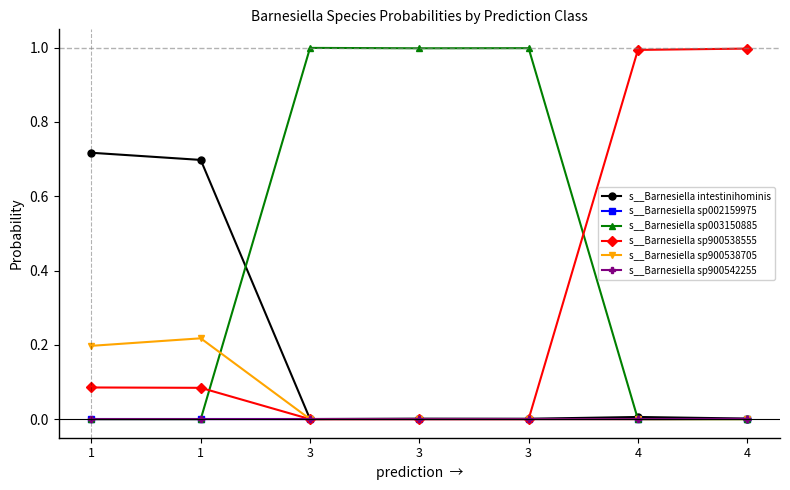

Between 4 and 4, which is larger?

4